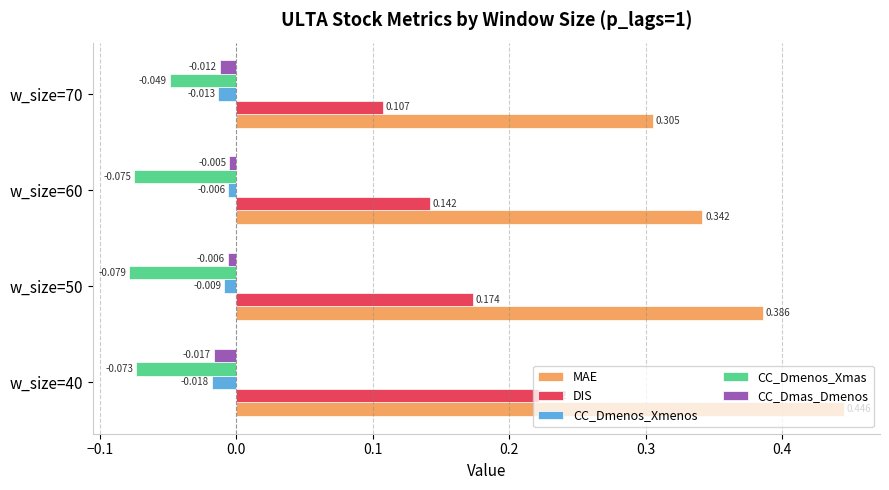

Between w_size=40 and w_size=60, which series saw the biggest shift?

MAE